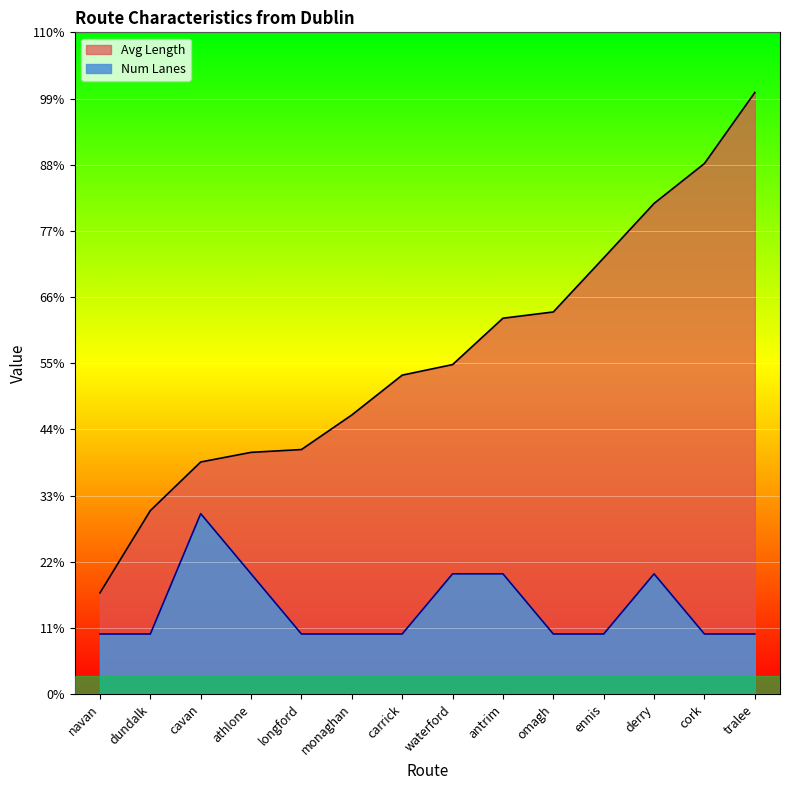

What are all the series names shown in the legend?

Avg Length, Num Lanes